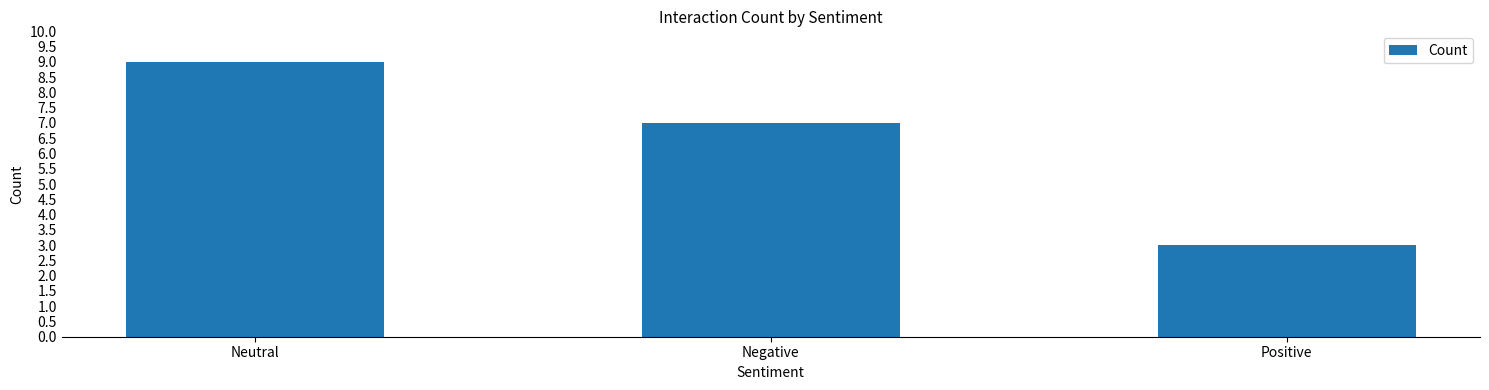

List the labels in order of value, smallest first.

Positive, Negative, Neutral